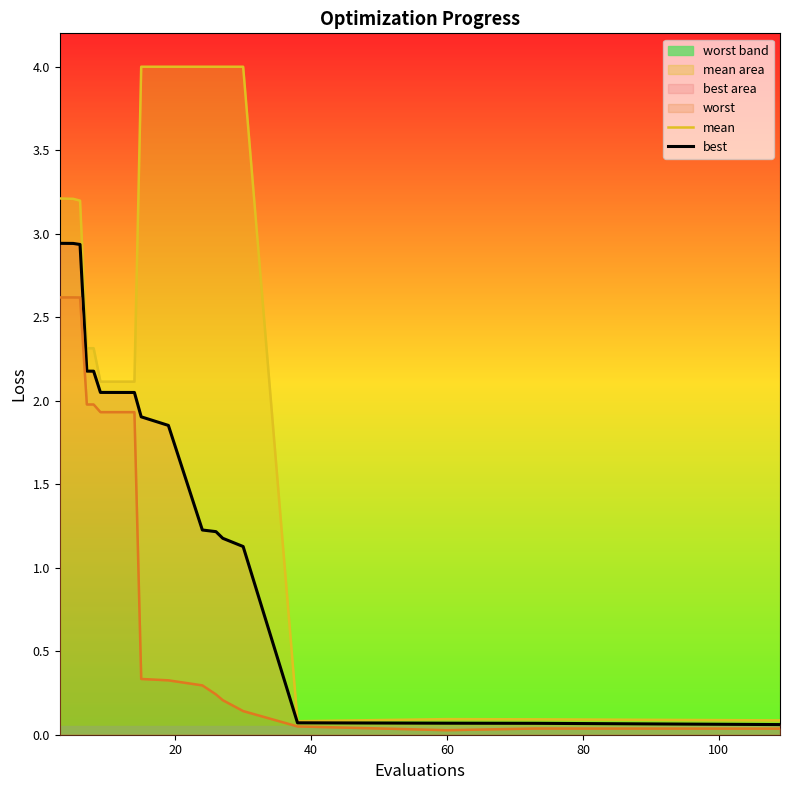

Is the value of best at 3 greater than the value of worst at 5?

No